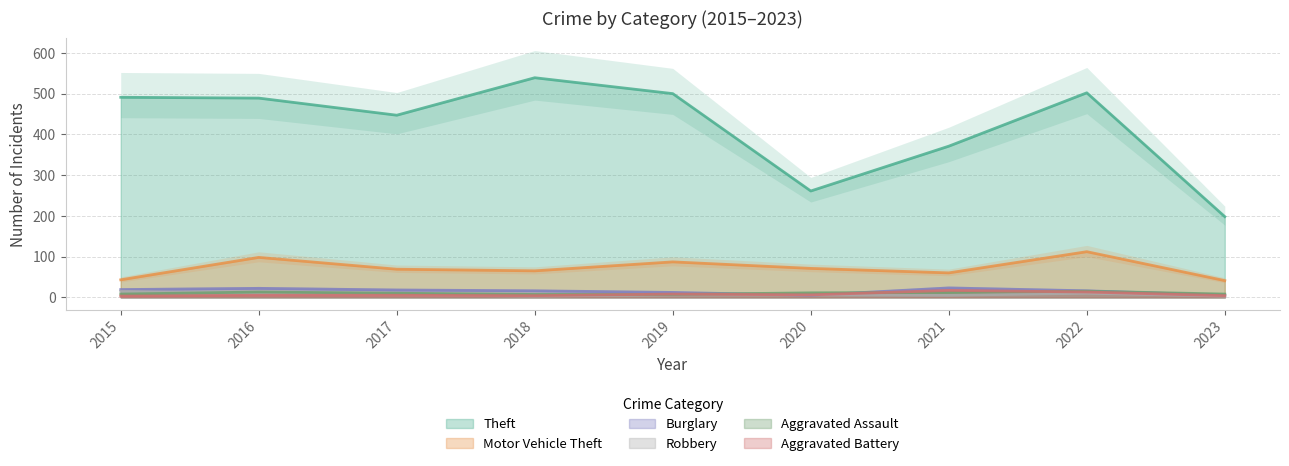

Reading left to right, list all the values displayed in this chart.

Theft: 491	489	447	539	500	261	371	502	198
Motor Vehicle Theft: 43	98	69	65	87	71	60	112	41
Burglary: 19	22	18	16	12	5	23	16	5
Robbery: 15	8	6	3	6	6	5	10	3
Aggravated Assault: 8	13	10	7	7	11	12	15	8
Aggravated Battery: 3	5	5	4	8	6	17	13	4